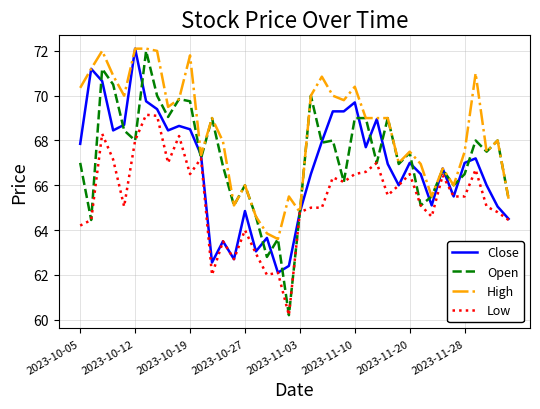

How many series are shown in this chart?

4